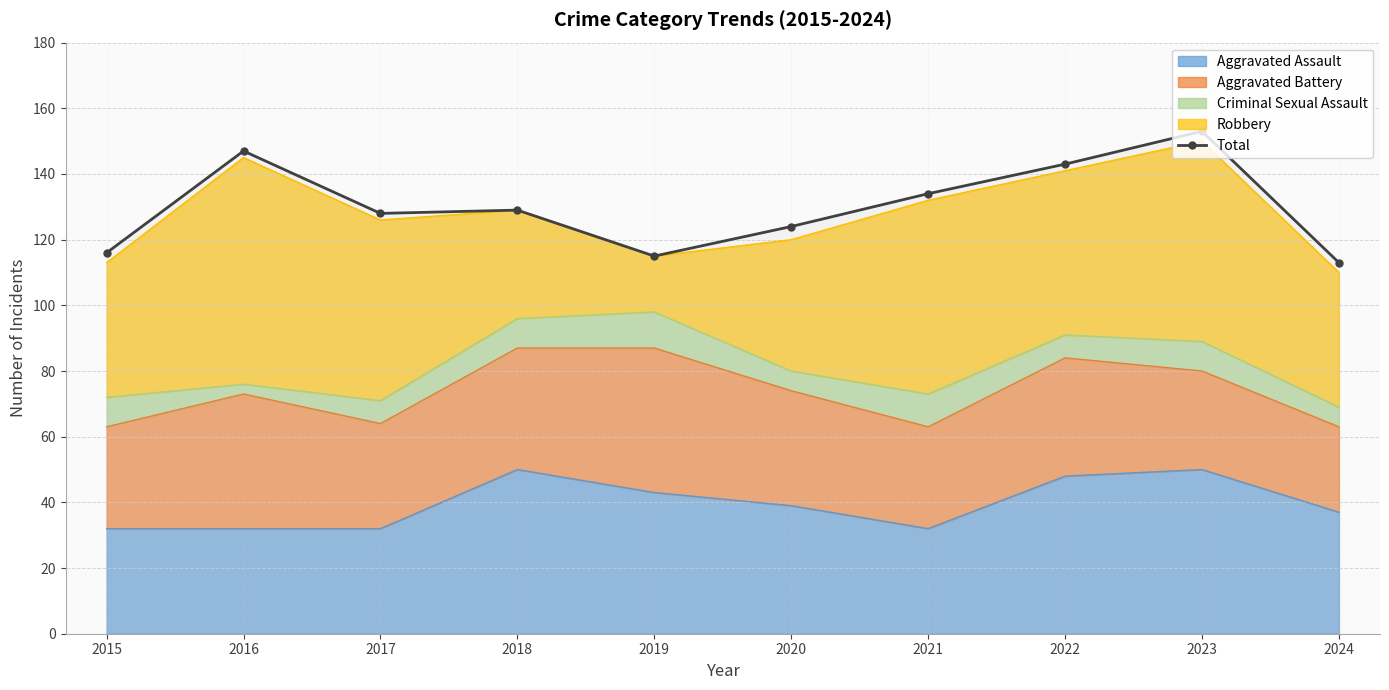

True or false: the data shows 124 at 2020.

True